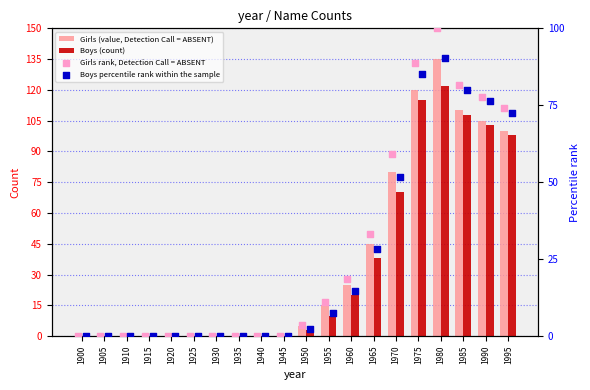

Which series has the widest spread of Y values?

Girls (value, Detection Call = ABSENT)